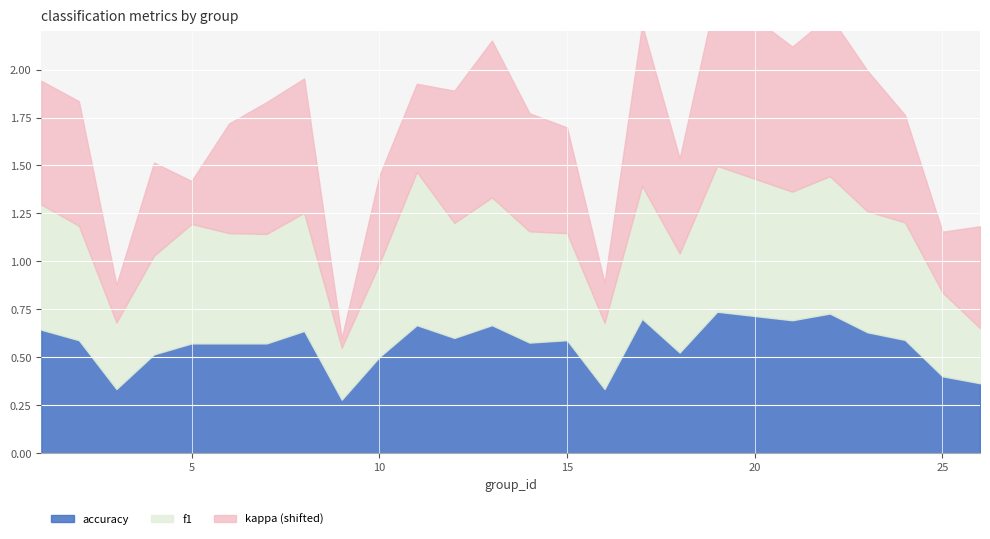

True or false: accuracy and kappa intersect in this chart.

False